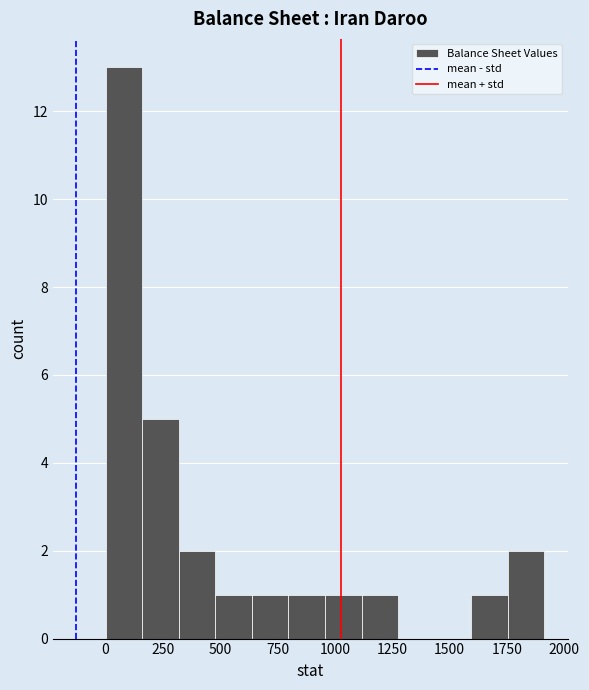

Read against the x-axis, roughly where is the centre of the tallest bar?

100